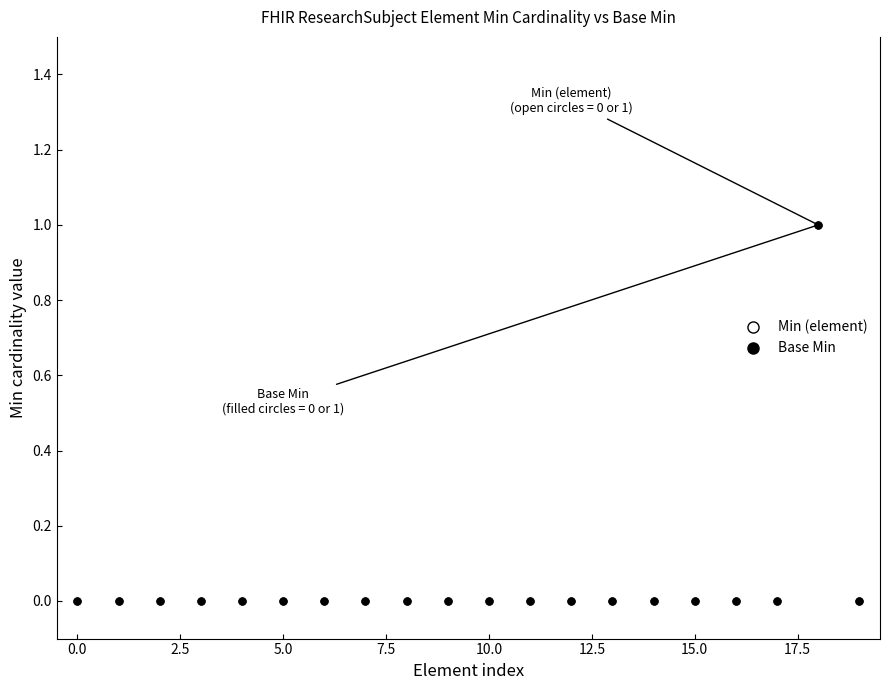

True or false: Min (element) and Base Min intersect in this chart.

False